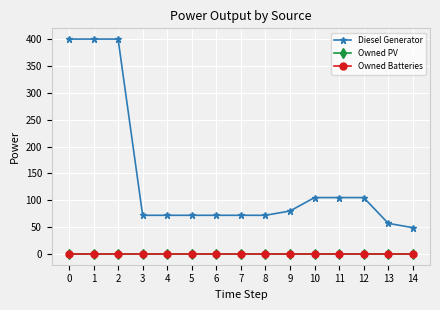

Does the chart have visible grid lines?

Yes